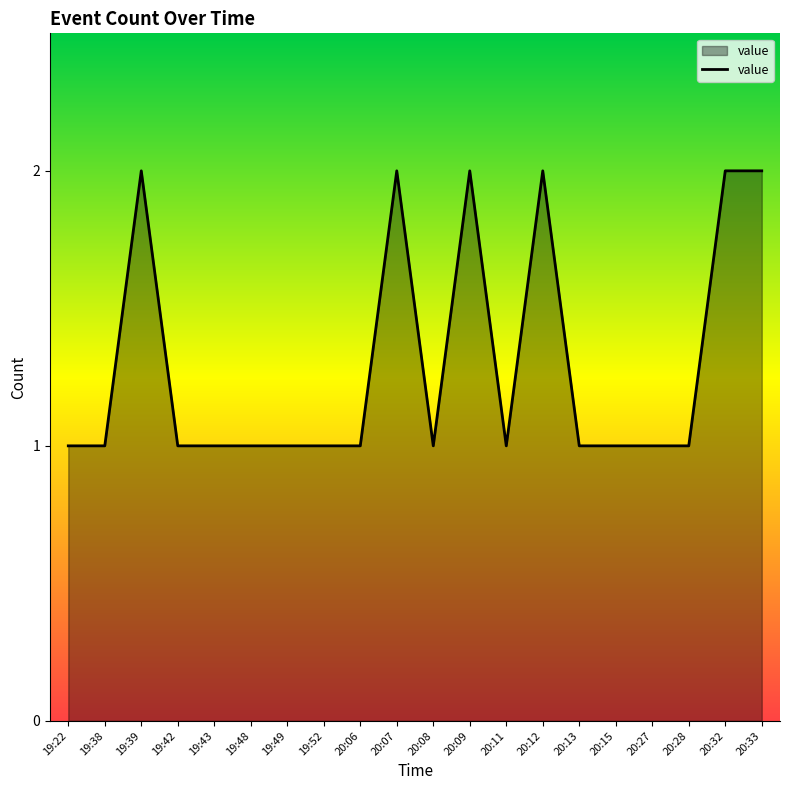

What is the greatest value displayed?

2